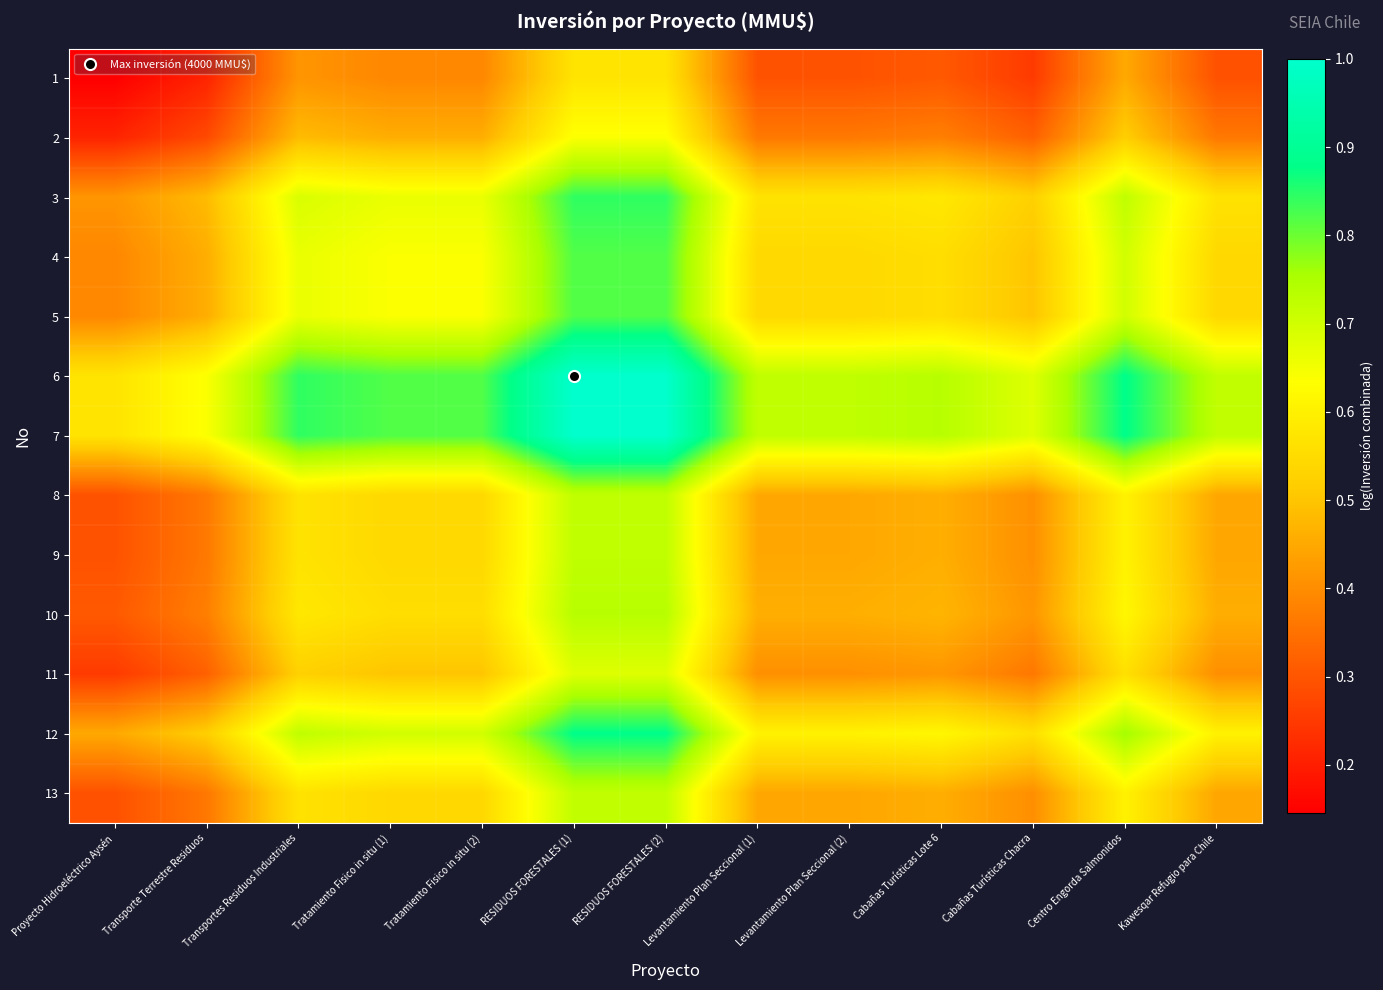

What is the difference between the highest and lowest values at Transportes Residuos Industriales?

0.4